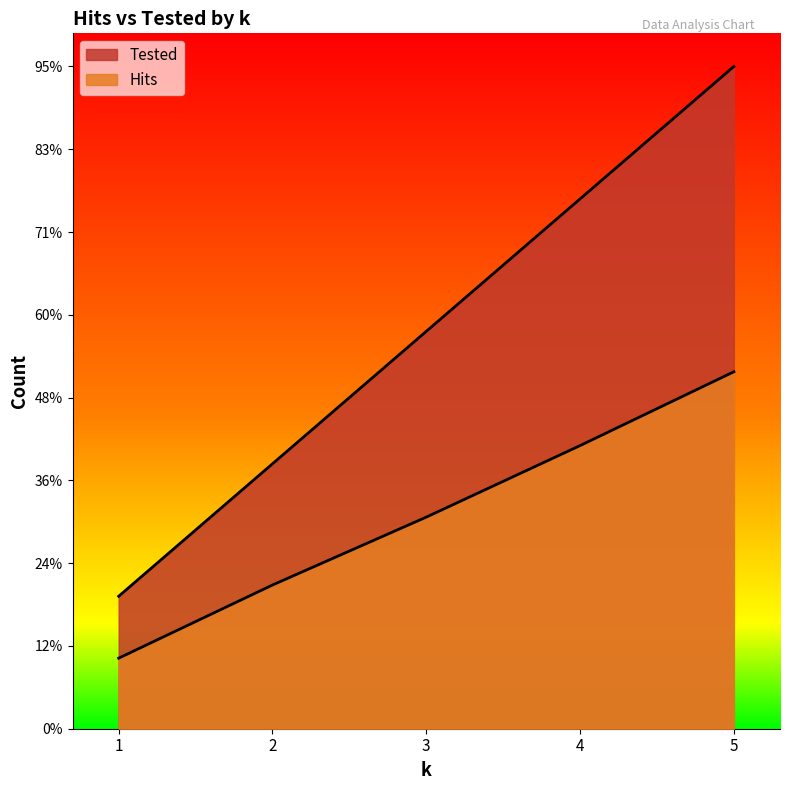

Which has a higher value, 2 or 3?

3